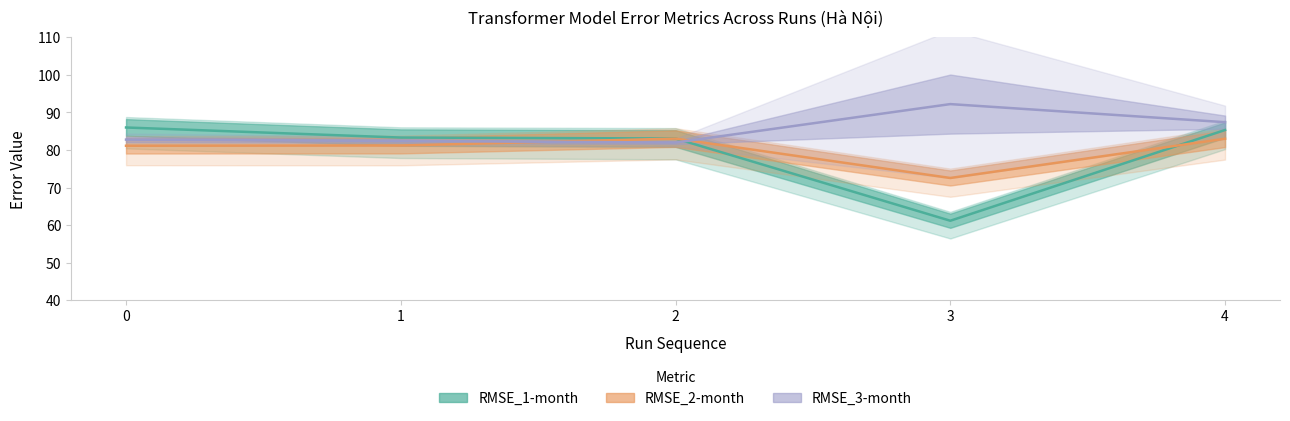

What is the total value across all series at 1?

246.9